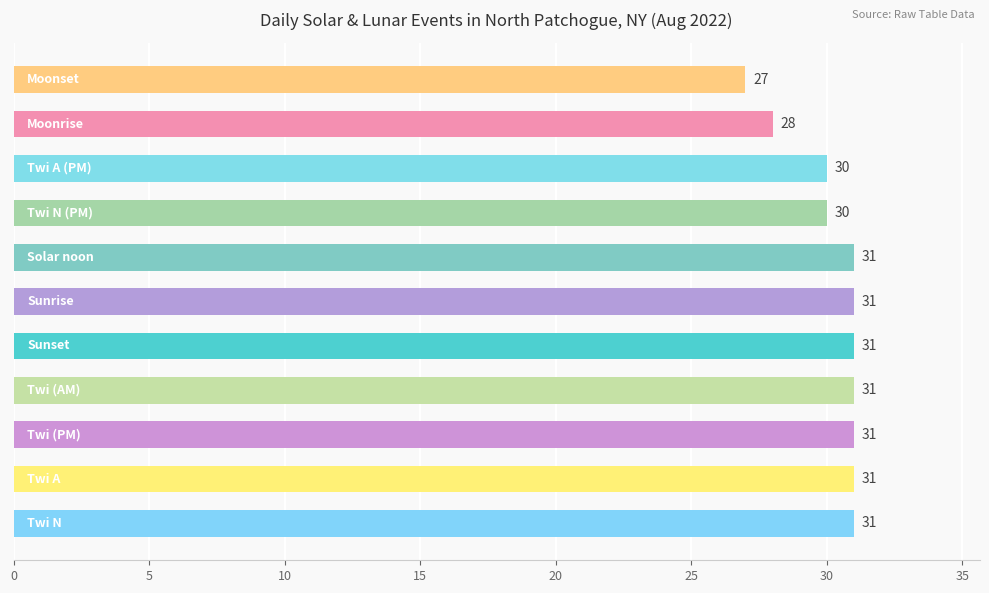

What is the difference between the maximum and minimum values?

4